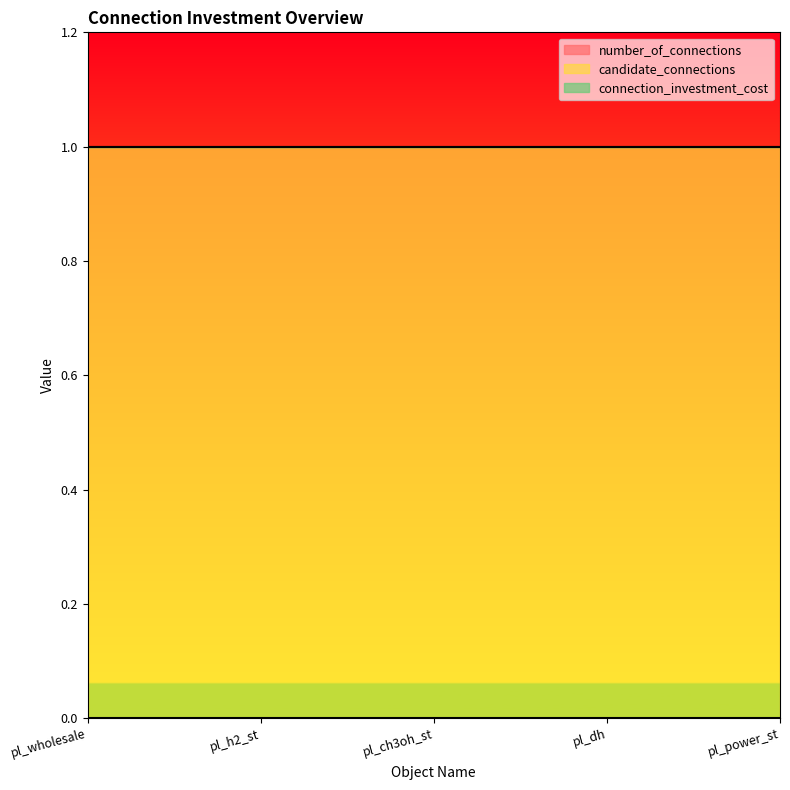

Does the chart have visible grid lines?

No